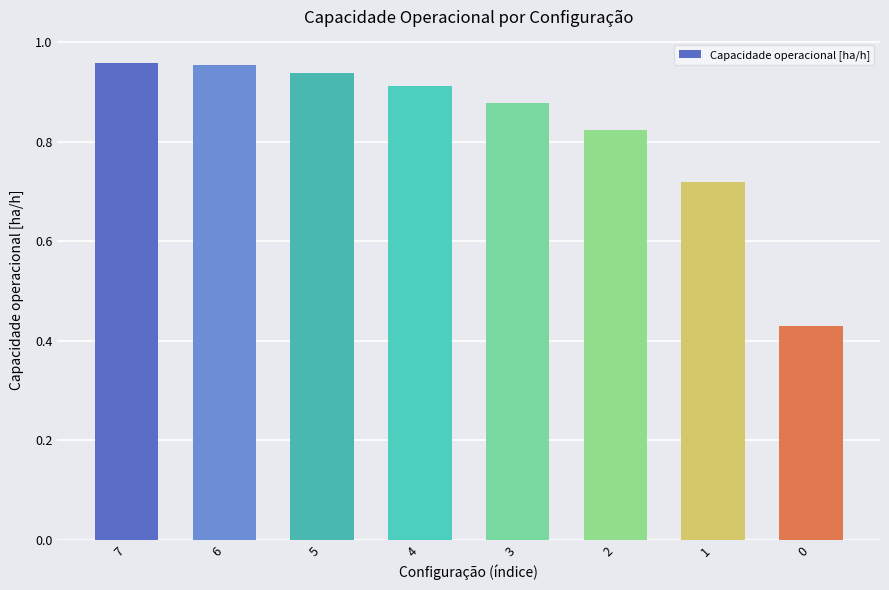

True or false: the data shows 0.6 at 7.

False